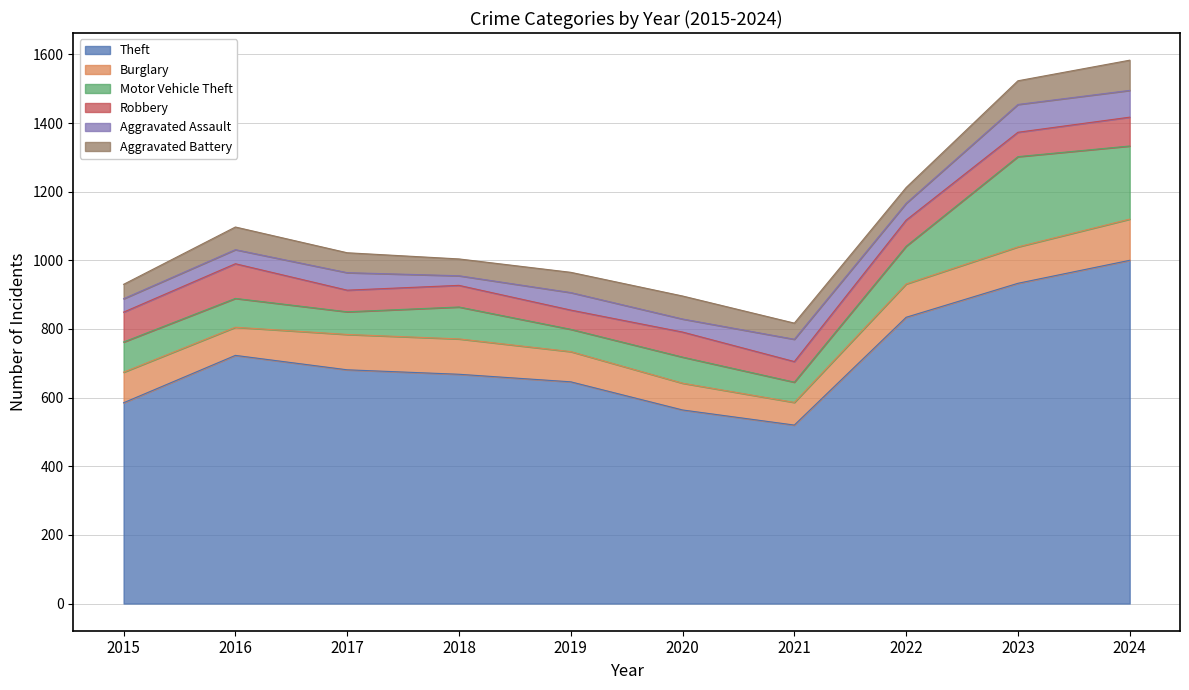

At which label does Theft reach its peak?

2024